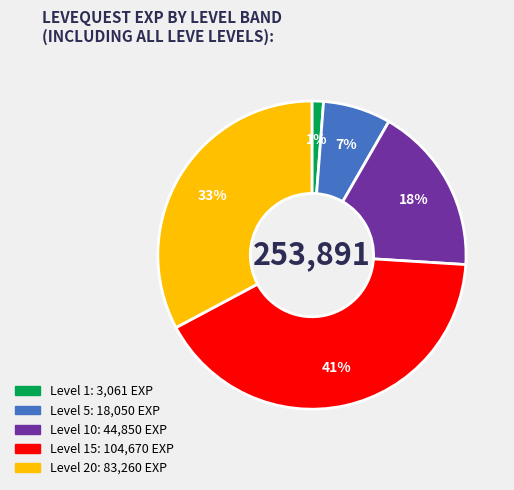

Is there any slice that represents more than half of the pie?

No